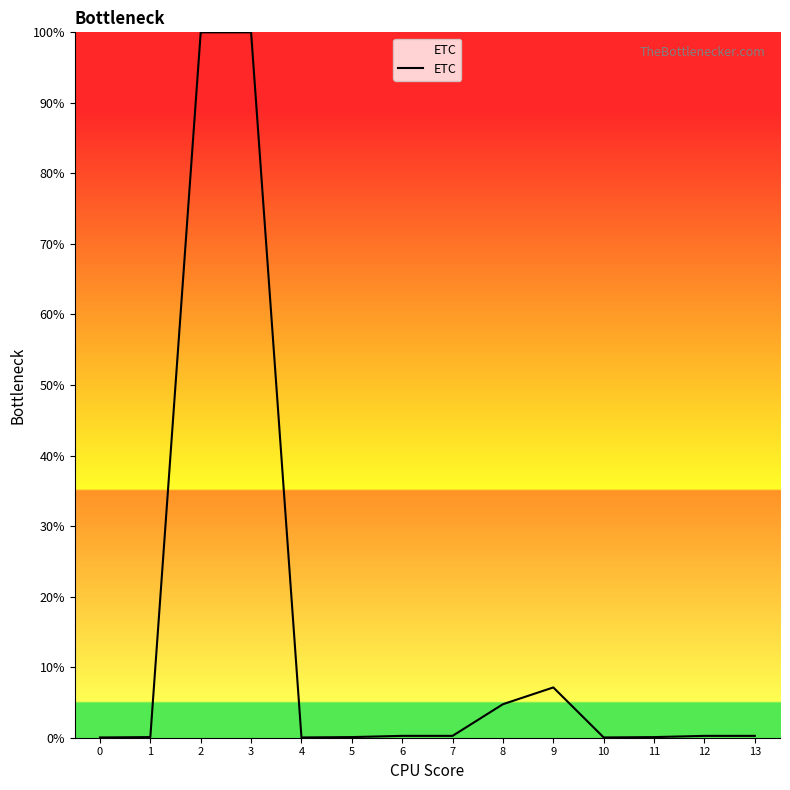

What is the change in value from 4 to 9?

+7.1